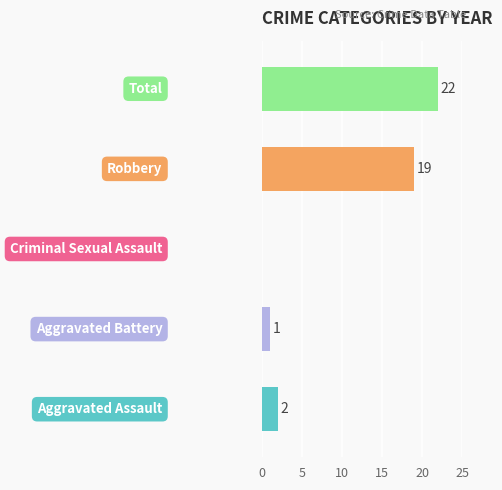

What is the sum of all values?

44